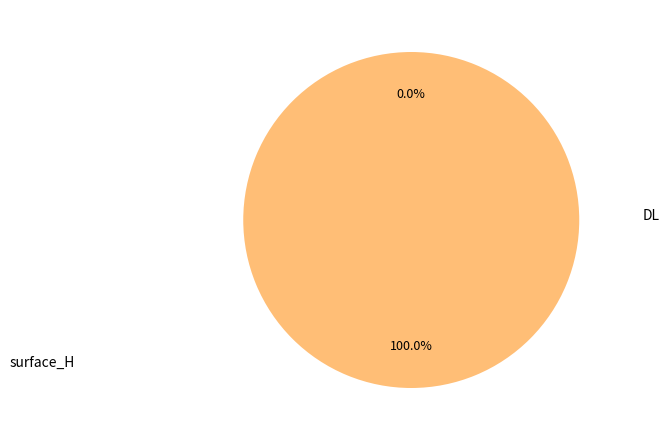

Is there a majority slice in this chart?

Yes